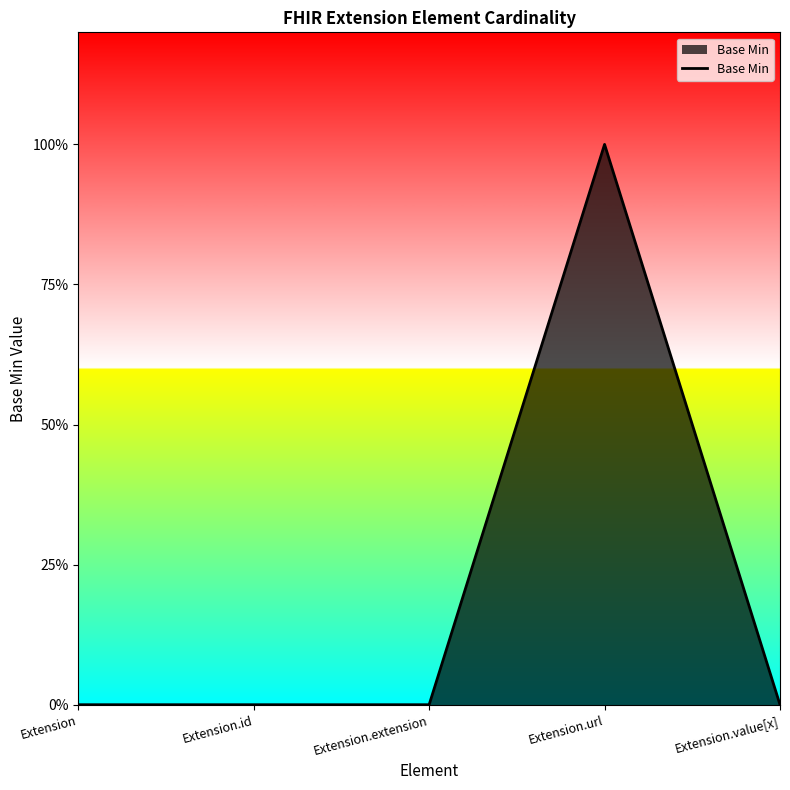

Rank the categories by value from highest to lowest.

Extension.url, Extension, Extension.id, Extension.extension, Extension.value[x]